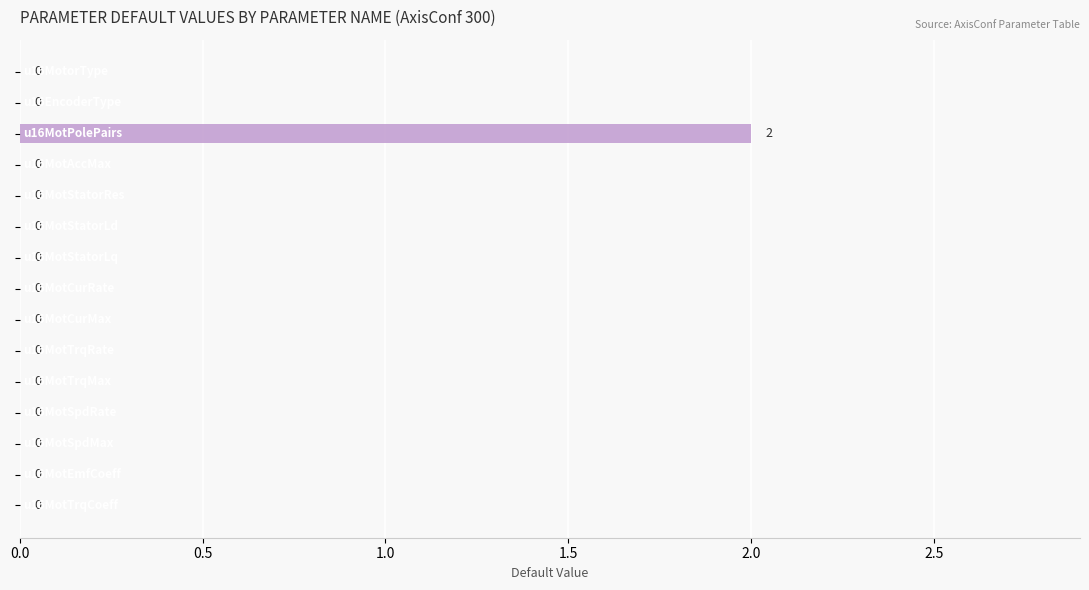

How many values are between 0 and 1?

14